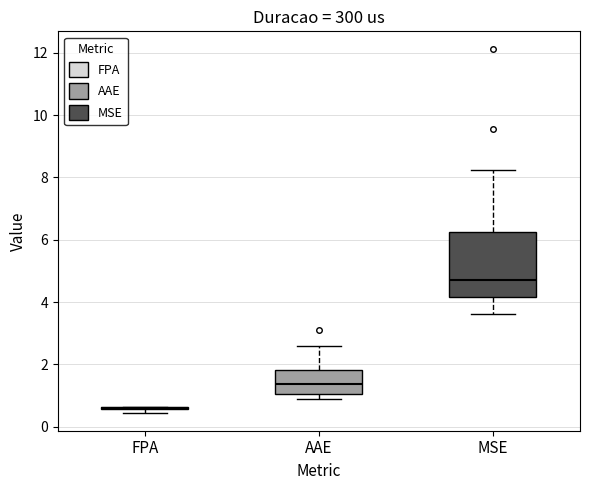

Comparing the boxes themselves (not the whiskers), which one is the tallest?

MSE